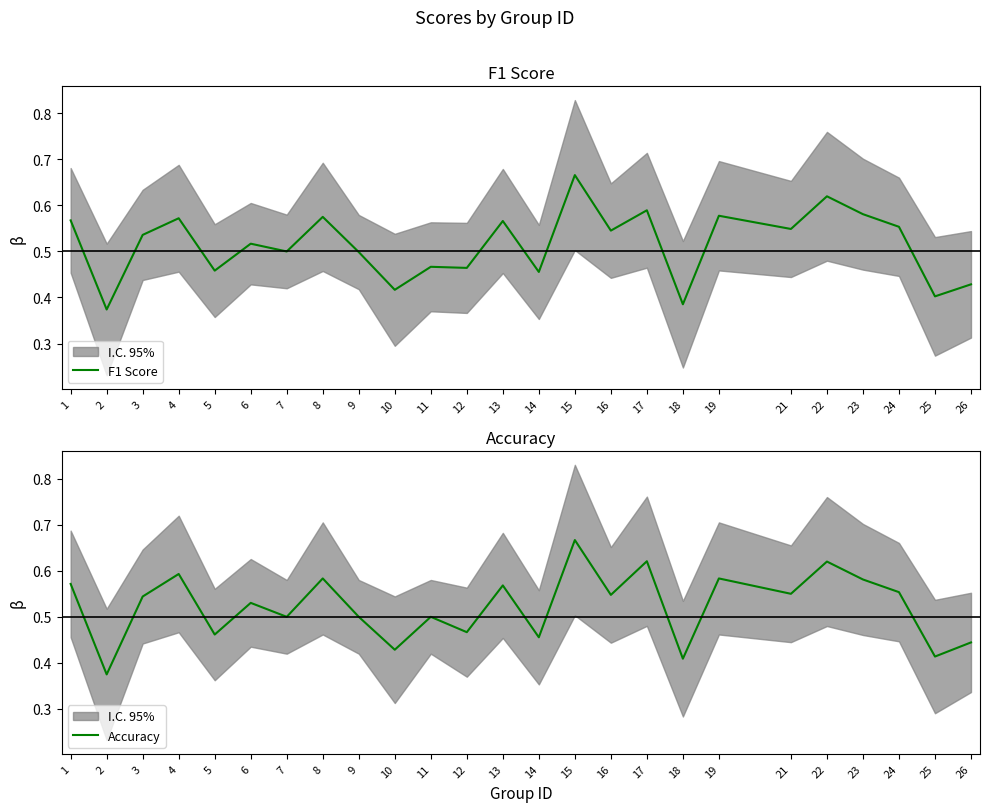

At 10, list the series in order from largest to smallest.

Accuracy, F1 Score